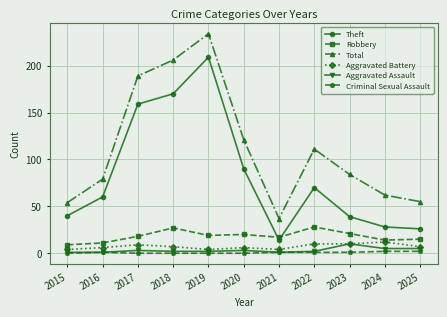

The value of Aggravated Battery at 2018 is 7. True or false?

True